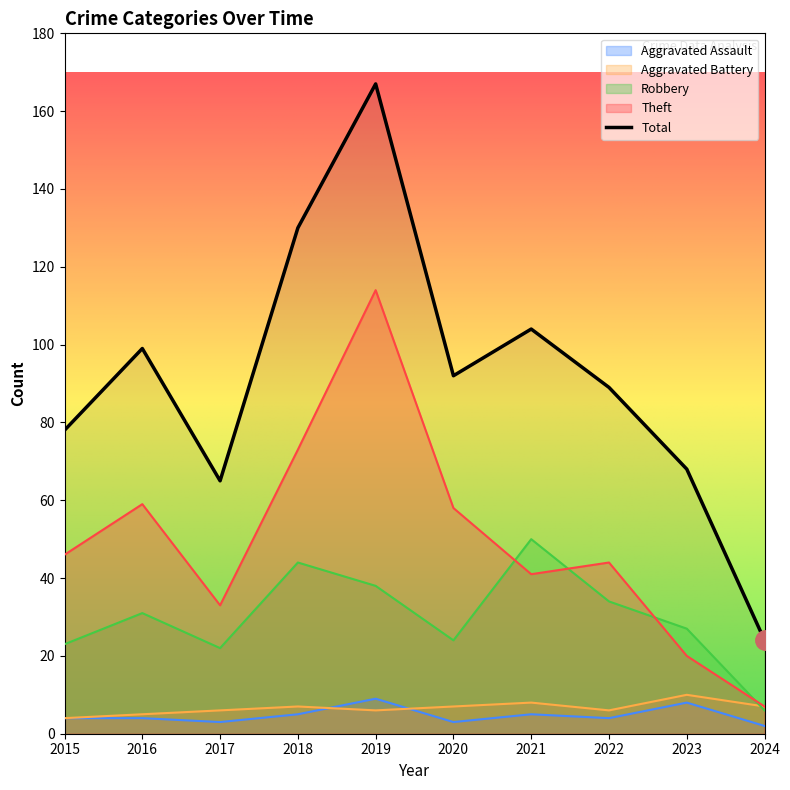

What is the value of the Aggravated Battery point at the 7th from the left?

8